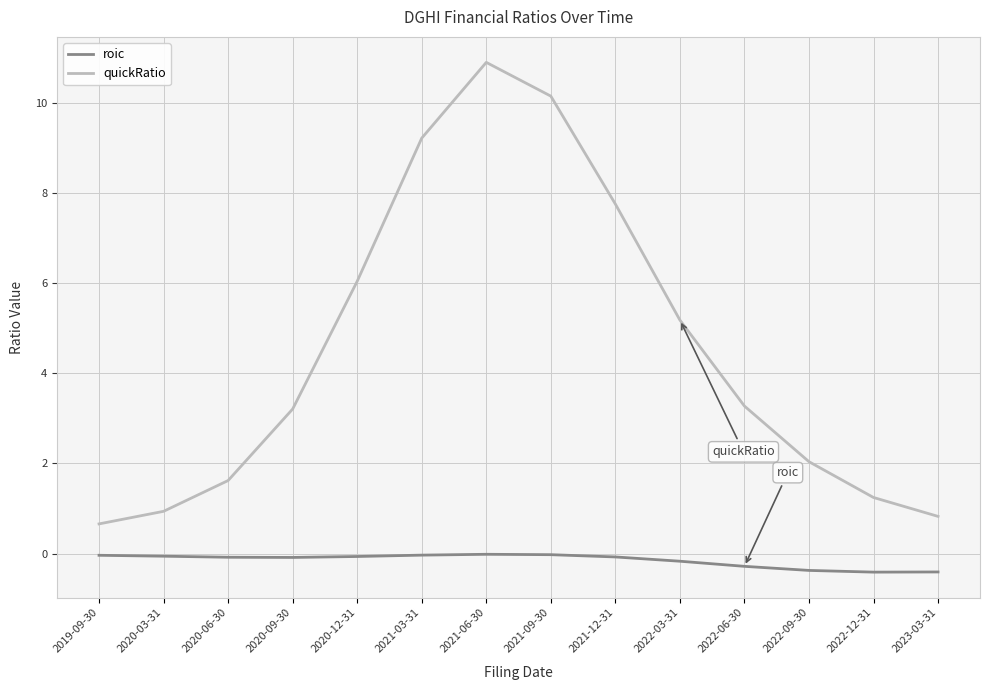

List the series in order of their overall mean, highest first.

quickRatio, roic